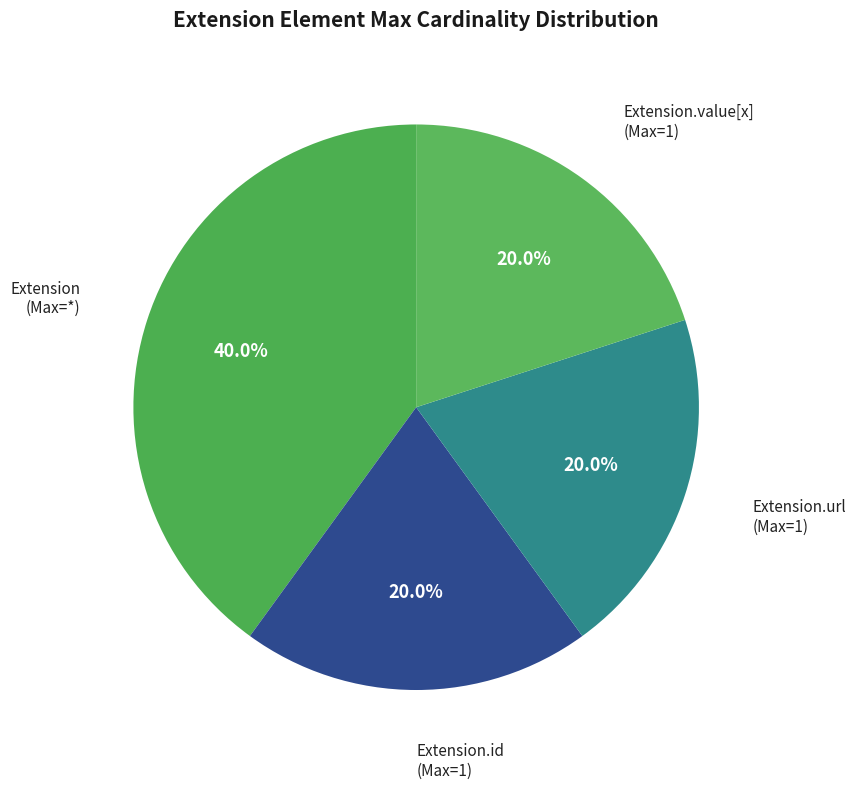

Count the number of slices in the pie.

4